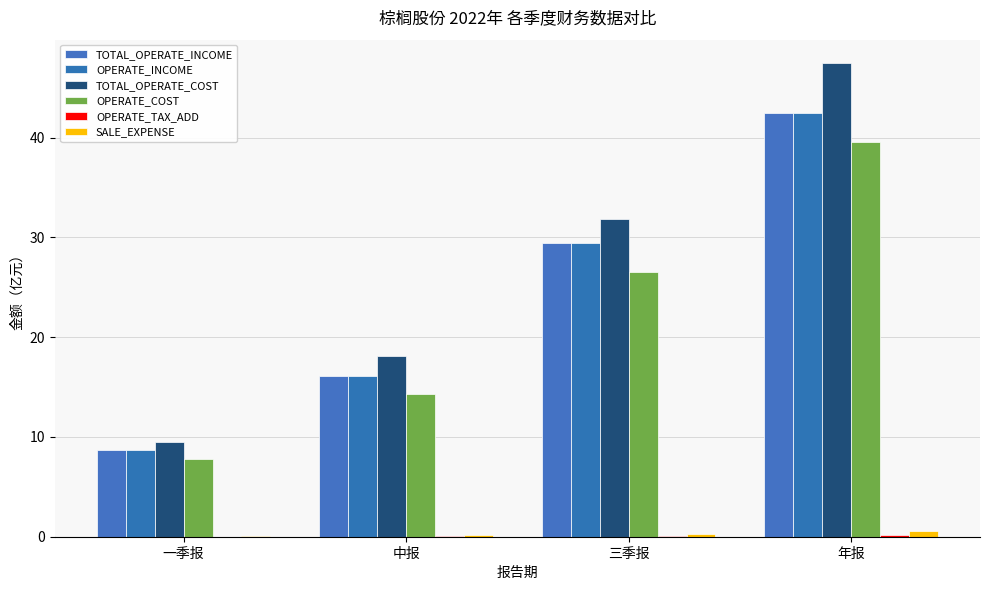

What position from the right is 年报?

1